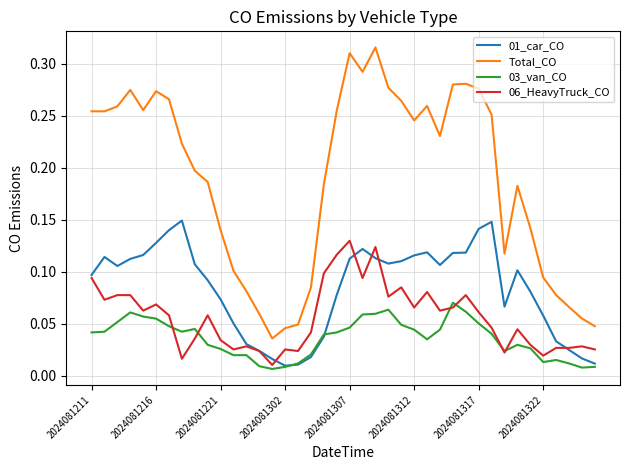

Which series has the largest total across all categories?

Total_CO